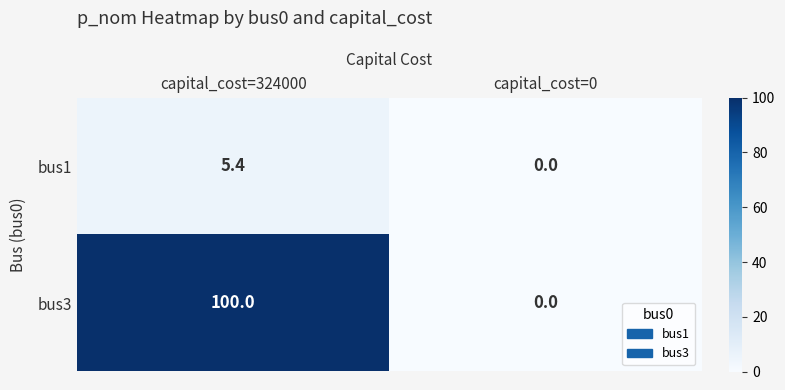

Which series has the largest range (max minus min)?

bus3